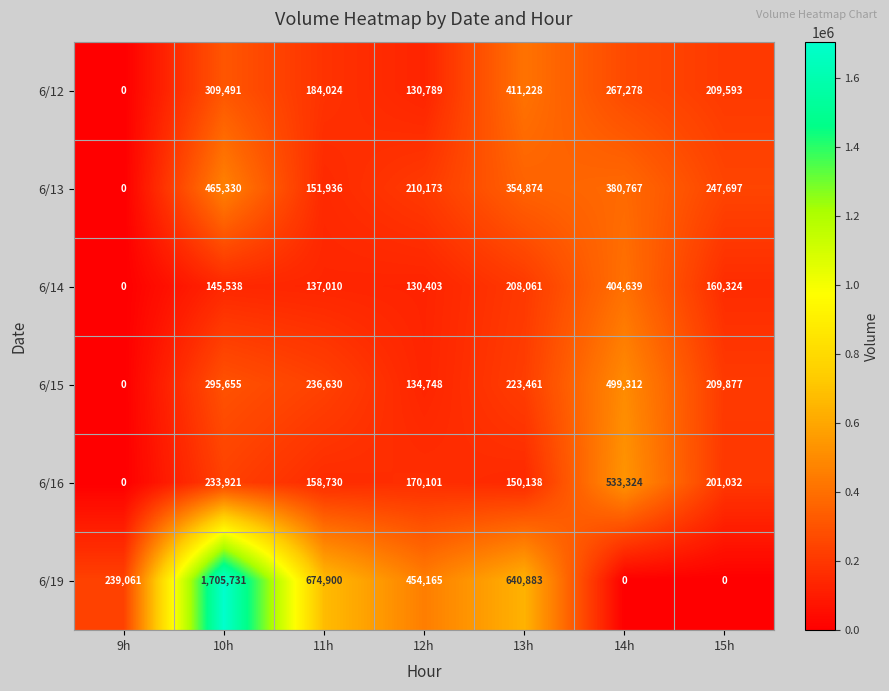

How many categories are shown in the chart?

7